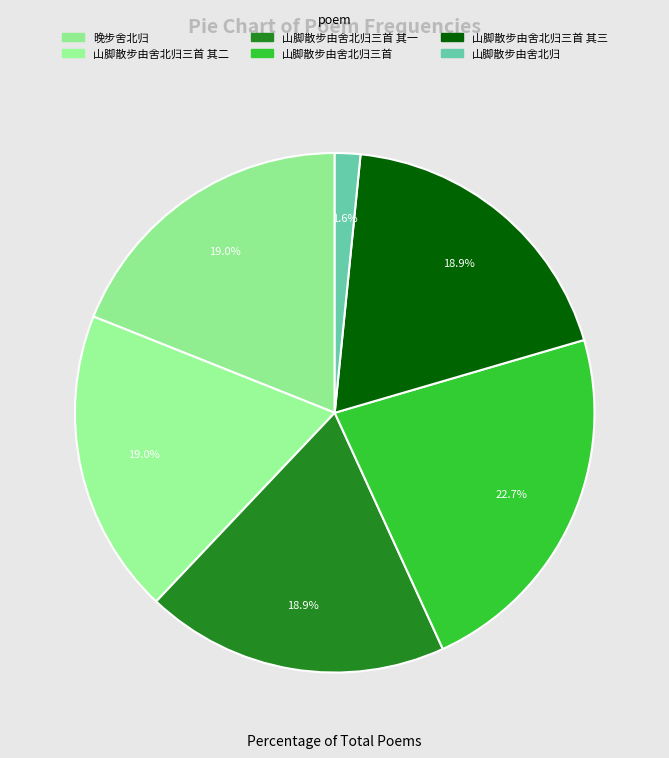

Is there a majority slice in this chart?

No